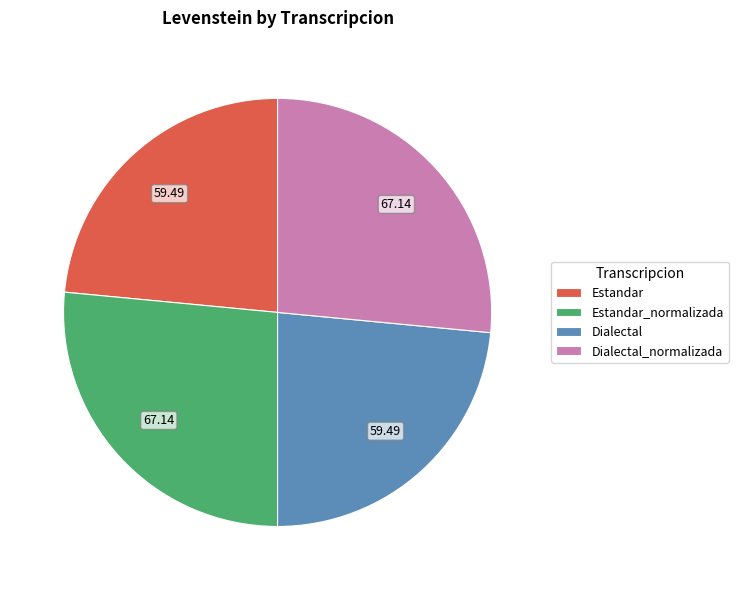

True or false: Estandar_normalizada accounts for 27% of the total.

True